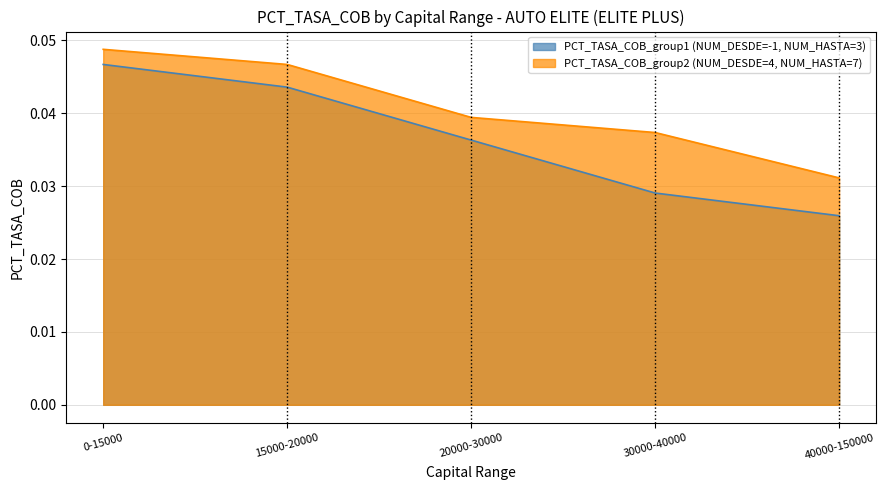

How many categories are shown in the chart?

5